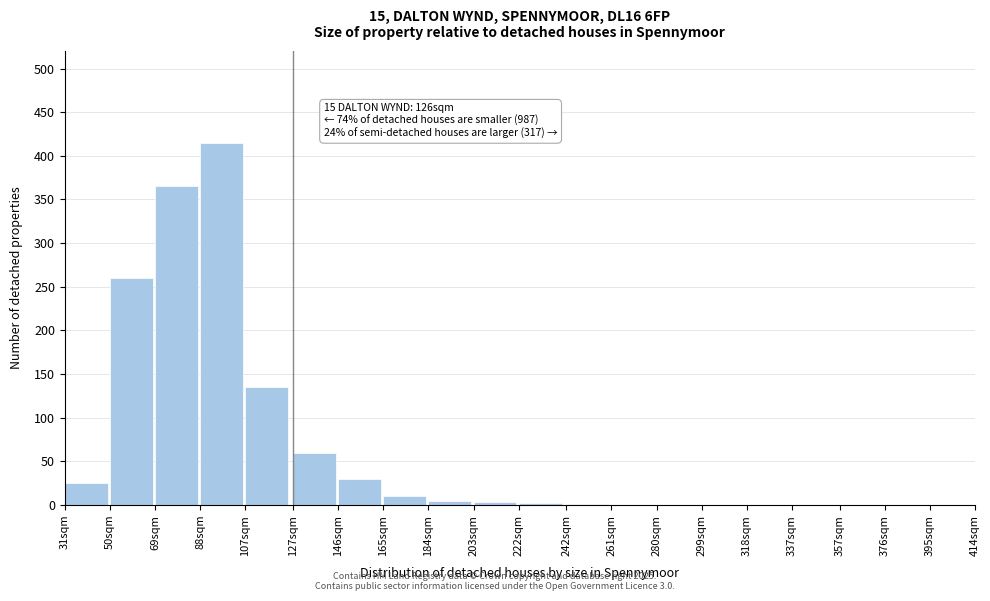

Is it true that the value at 88sqm is 586?

False